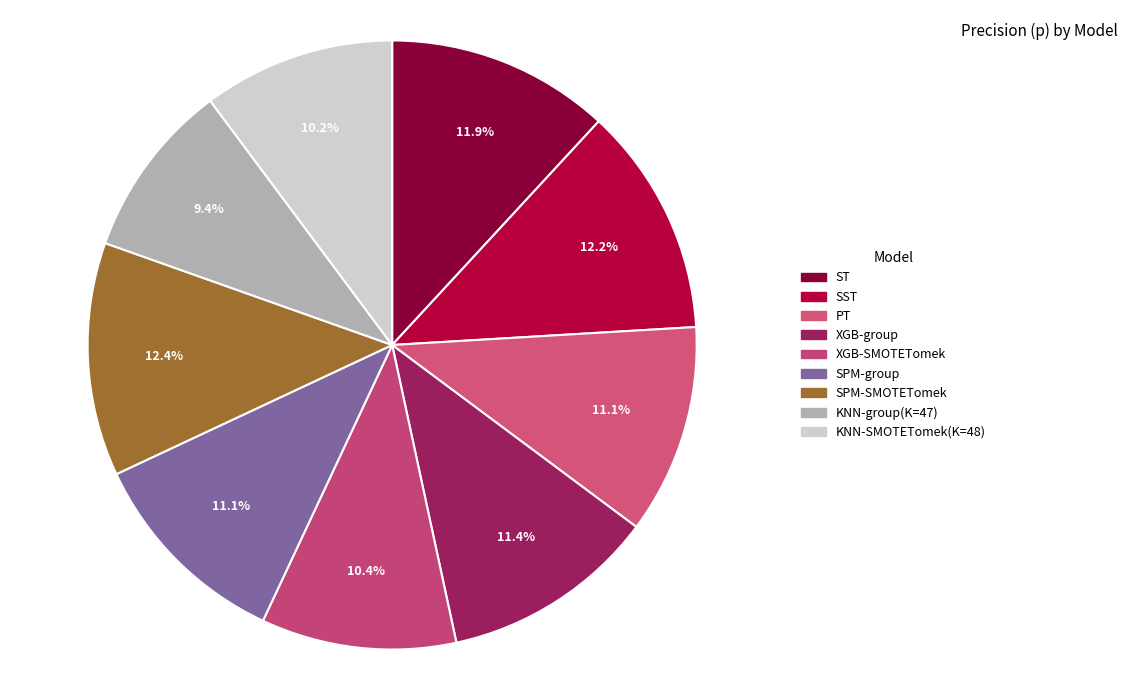

Which slice is the largest?

SPM-SMOTETomek